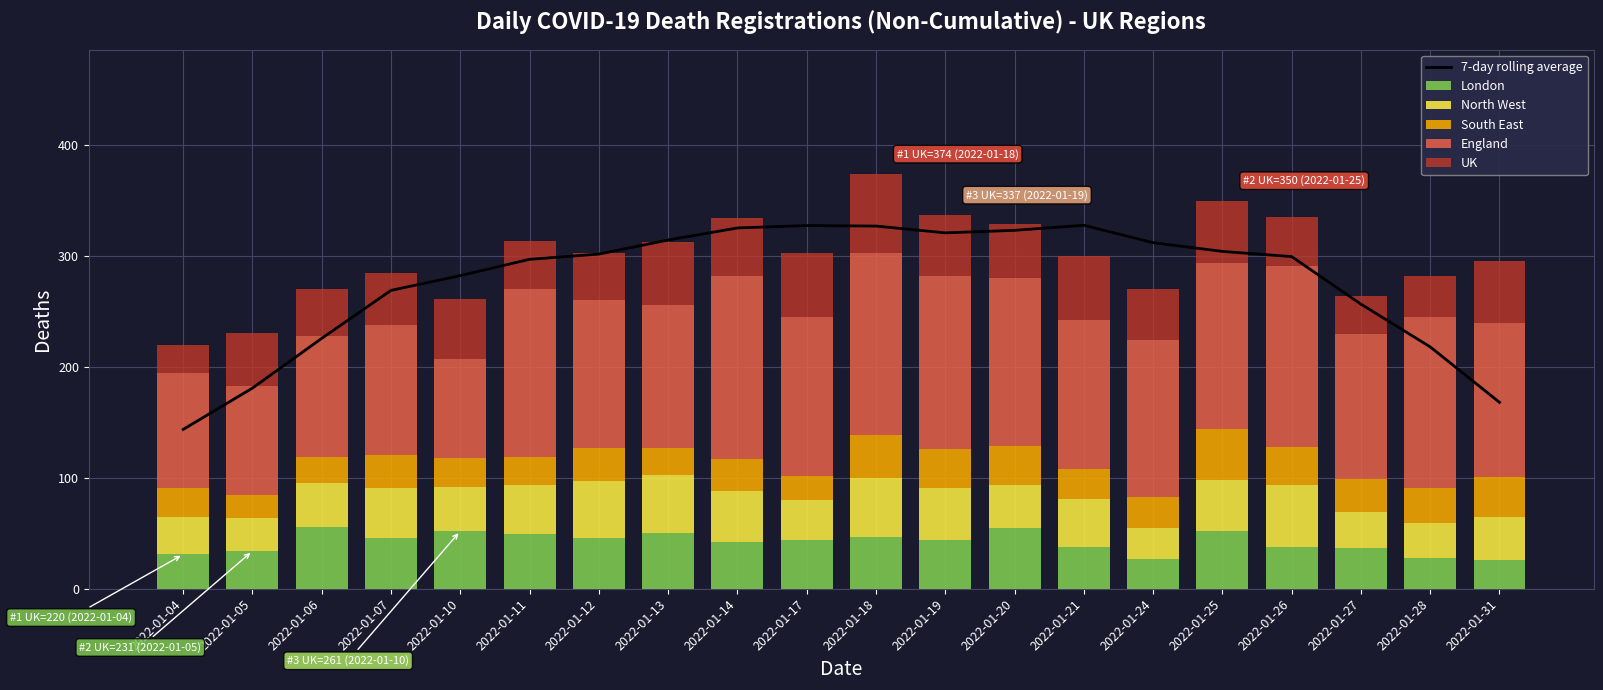

Reading right to left, transcribe all the data shown in this chart.

7-day rolling average: 2022-01-31=168.1	2022-01-28=218.1	2022-01-27=256.7	2022-01-26=299.6	2022-01-25=304.3	2022-01-24=312.1	2022-01-21=327.9	2022-01-20=323.3	2022-01-19=321.0	2022-01-18=327.1	2022-01-17=327.6	2022-01-14=325.4	2022-01-13=314.6	2022-01-12=301.9	2022-01-11=297.1	2022-01-10=282.4	2022-01-07=269.1	2022-01-06=225.9	2022-01-05=181.0	2022-01-04=143.7
London: 2022-01-31=26.0	2022-01-28=28.0	2022-01-27=37.0	2022-01-26=38.0	2022-01-25=52.0	2022-01-24=27.0	2022-01-21=38.0	2022-01-20=55.0	2022-01-19=44.0	2022-01-18=47.0	2022-01-17=44.0	2022-01-14=42.0	2022-01-13=50.0	2022-01-12=46.0	2022-01-11=49.0	2022-01-10=52.0	2022-01-07=46.0	2022-01-06=56.0	2022-01-05=34.0	2022-01-04=31.0
North West: 2022-01-31=39.0	2022-01-28=31.0	2022-01-27=32.0	2022-01-26=56.0	2022-01-25=46.0	2022-01-24=28.0	2022-01-21=43.0	2022-01-20=39.0	2022-01-19=47.0	2022-01-18=53.0	2022-01-17=36.0	2022-01-14=46.0	2022-01-13=53.0	2022-01-12=51.0	2022-01-11=45.0	2022-01-10=40.0	2022-01-07=45.0	2022-01-06=39.0	2022-01-05=30.0	2022-01-04=34.0
South East: 2022-01-31=36.0	2022-01-28=32.0	2022-01-27=30.0	2022-01-26=34.0	2022-01-25=46.0	2022-01-24=28.0	2022-01-21=27.0	2022-01-20=35.0	2022-01-19=35.0	2022-01-18=39.0	2022-01-17=22.0	2022-01-14=29.0	2022-01-13=24.0	2022-01-12=30.0	2022-01-11=25.0	2022-01-10=26.0	2022-01-07=30.0	2022-01-06=24.0	2022-01-05=21.0	2022-01-04=26.0
England: 2022-01-31=139.0	2022-01-28=154.0	2022-01-27=131.0	2022-01-26=163.0	2022-01-25=150.0	2022-01-24=141.0	2022-01-21=134.0	2022-01-20=151.0	2022-01-19=156.0	2022-01-18=164.0	2022-01-17=143.0	2022-01-14=165.0	2022-01-13=129.0	2022-01-12=133.0	2022-01-11=151.0	2022-01-10=89.0	2022-01-07=117.0	2022-01-06=109.0	2022-01-05=98.0	2022-01-04=104.0
UK: 2022-01-31=56.0	2022-01-28=37.0	2022-01-27=34.0	2022-01-26=44.0	2022-01-25=56.0	2022-01-24=46.0	2022-01-21=58.0	2022-01-20=49.0	2022-01-19=55.0	2022-01-18=71.0	2022-01-17=58.0	2022-01-14=52.0	2022-01-13=57.0	2022-01-12=43.0	2022-01-11=44.0	2022-01-10=54.0	2022-01-07=47.0	2022-01-06=42.0	2022-01-05=48.0	2022-01-04=25.0